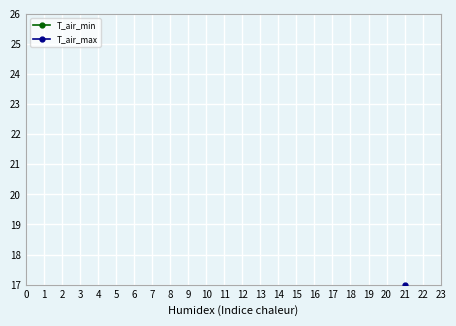

Reading right to left, what are all the values shown in this chart?

T_air_min: 28=-2.7	27=-1.6	26=3.8	25=2.6	24=10.0	23=6.7	22=5.1	21=7.5	20=7.5	19=3.8	18=6.7	17=1.8	16=7.9	15=1.8	14=0.9	13=1.0	12=-2.6	11=-1.6	10=0.8	9=-1.5	8=2.1	7=-1.2	6=-1.6	5=-1.1	4=-1.0	3=-1.6	2=-3.3	1=-8.0	0=-7.8
T_air_max: 28=11.2	27=5.7	26=4.8	25=10.3	24=11.7	23=12.3	22=13.8	21=17.0	20=16.3	19=10.6	18=13.7	17=9.8	16=11.8	15=15.8	14=13.3	13=13.4	12=13.1	11=13.2	10=9.0	9=5.6	8=9.2	7=10.2	6=1.1	5=5.2	4=7.6	3=0.4	2=0.9	1=2.7	0=-1.1